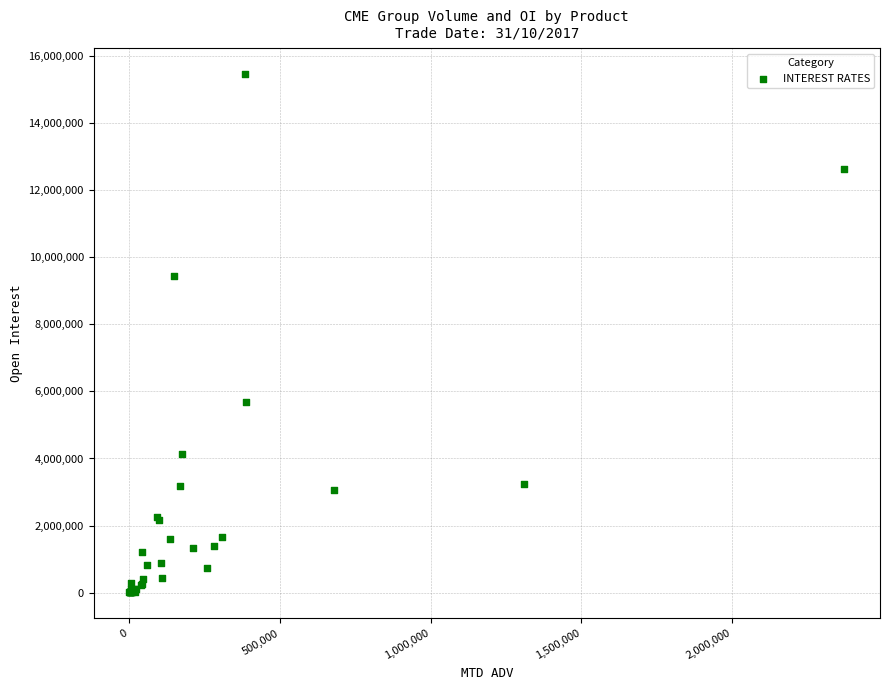

What Y value in the scatter plot is closest to 7728269?

9445585